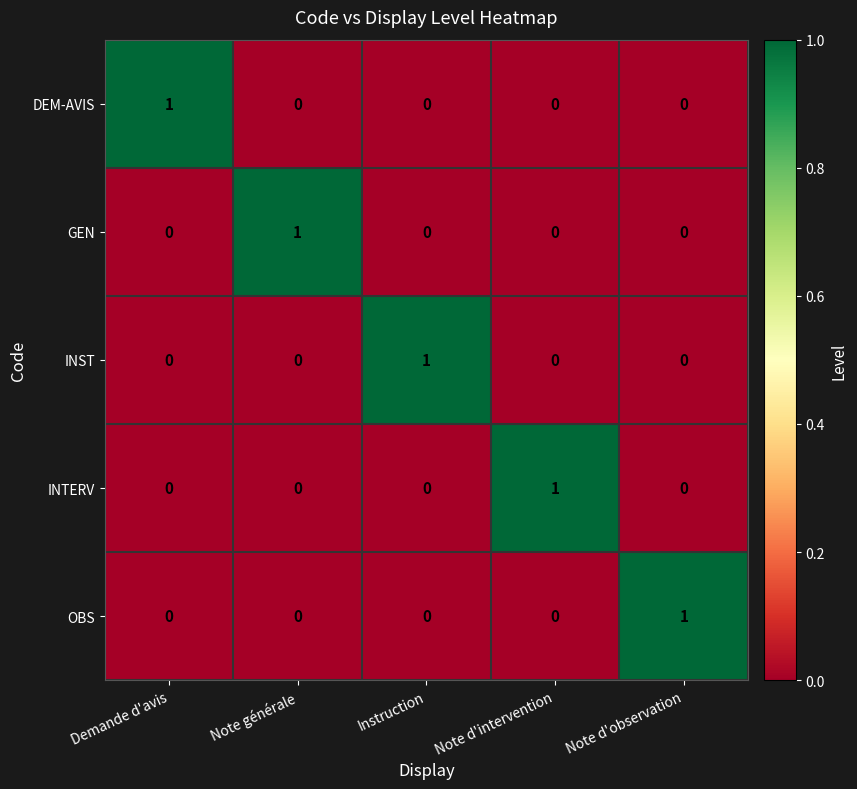

What is the difference between the highest and lowest values at Note générale?

1